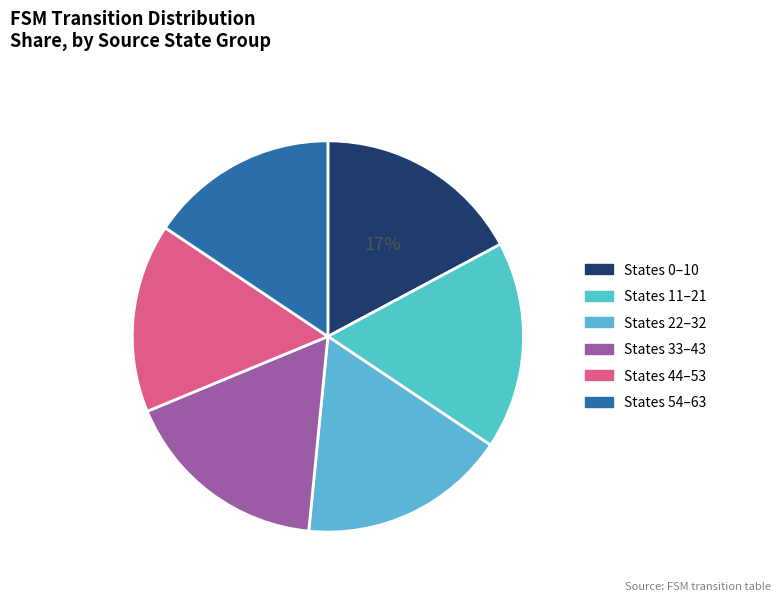

Count the number of slices in the pie.

6